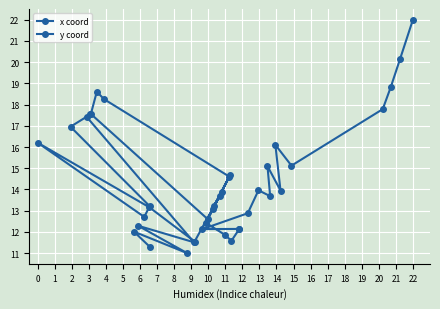

How many interior local peaks (higher than both neighbors) does the data have?

12